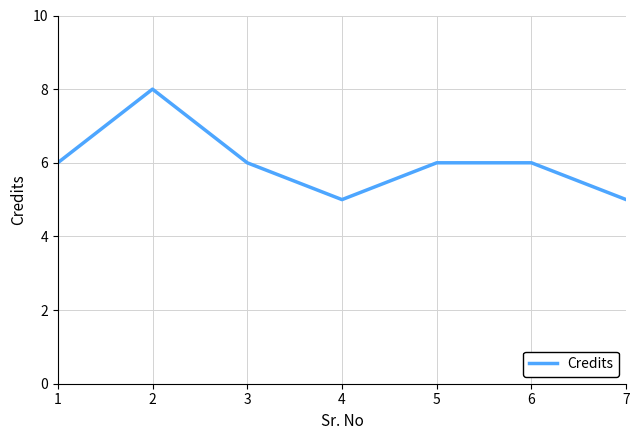

Does the chart display data point markers on the line(s)?

No